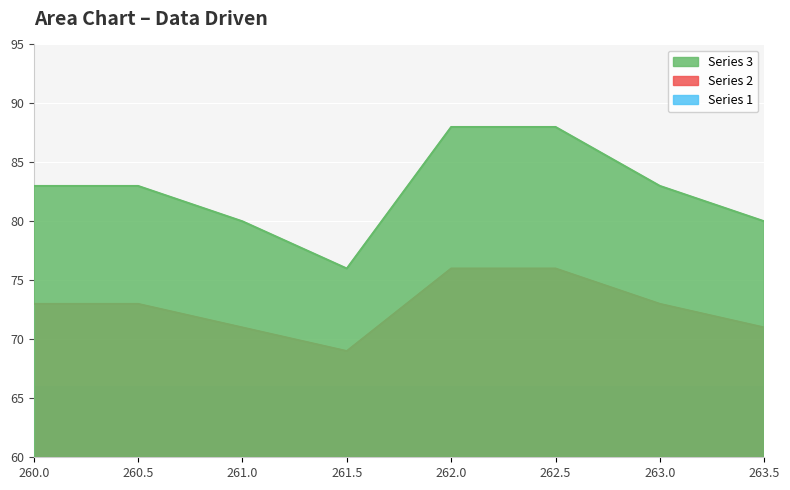

At 262.0, list the series in order from largest to smallest.

Series 3, Series 2, Series 1